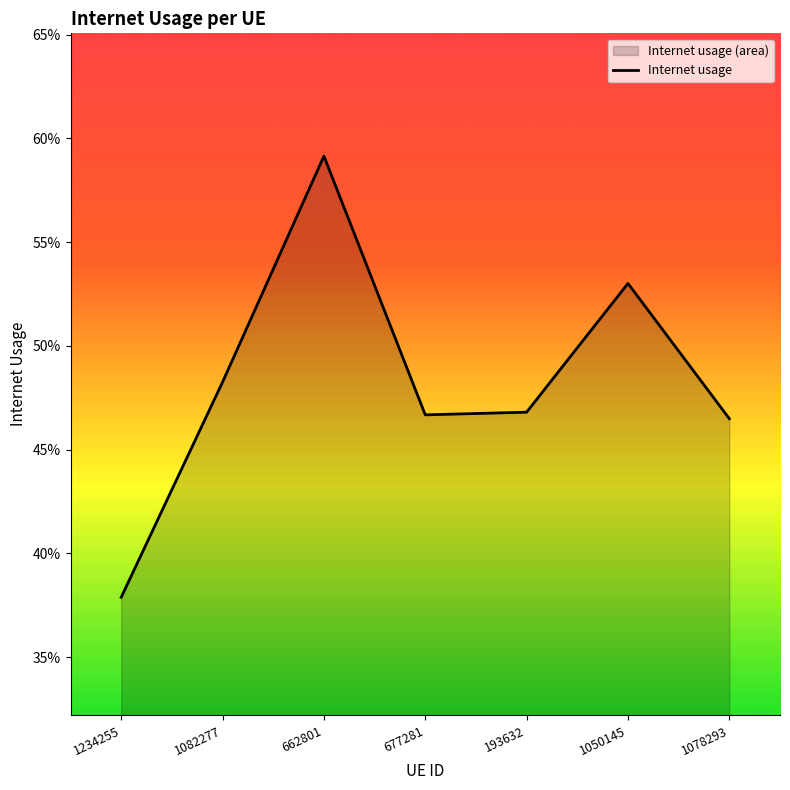

What is the maximum value shown in the chart?

0.6